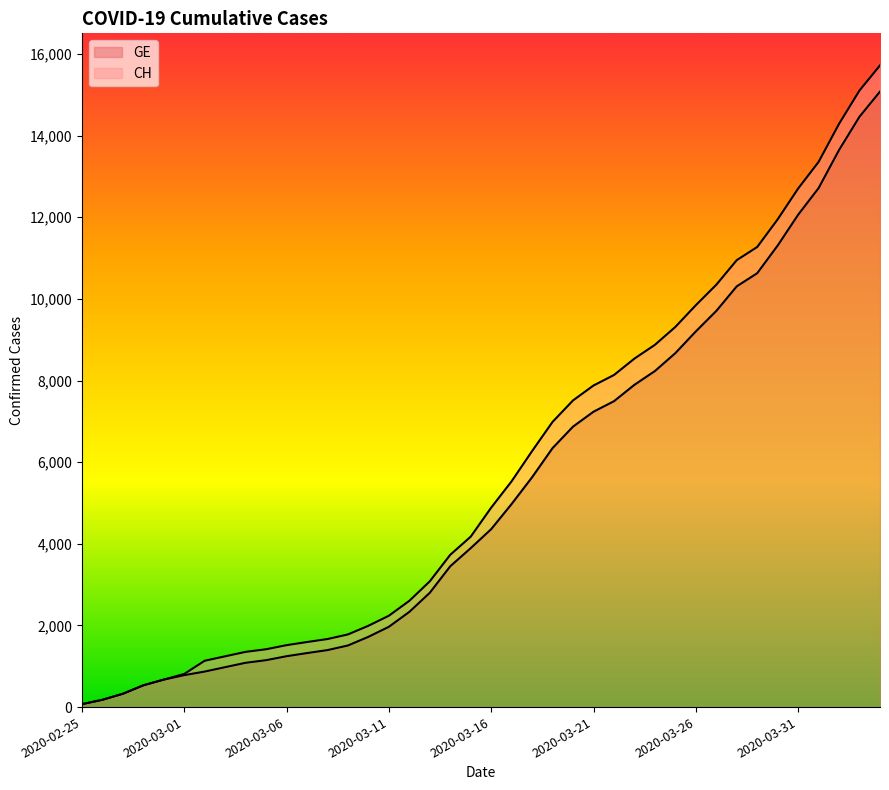

How many lines are shown in the chart?

2